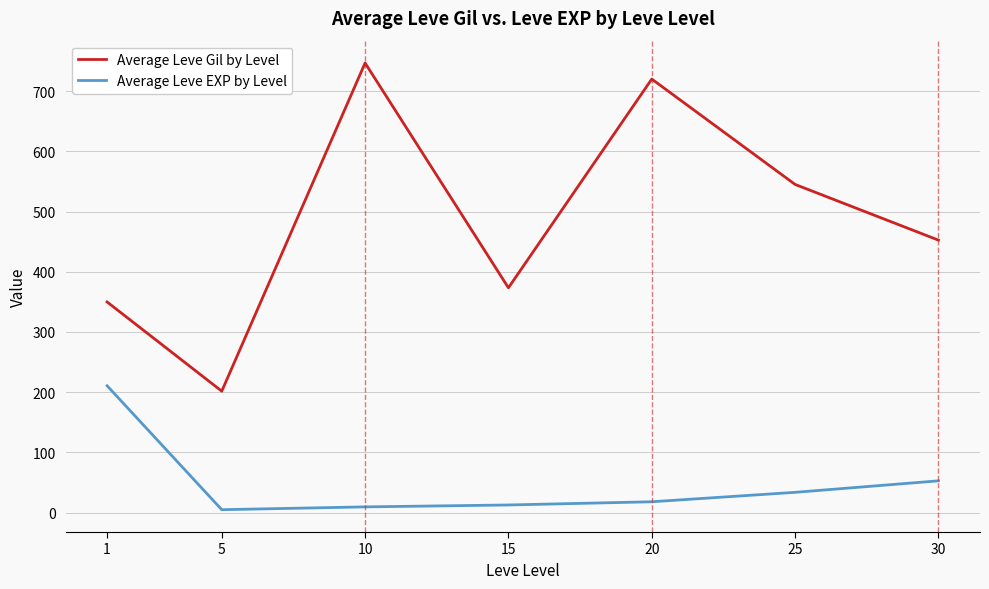

At which category is the sum across all series the highest?

10